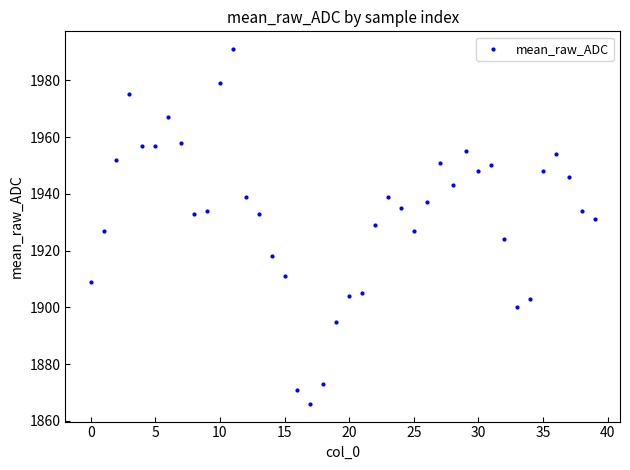

What is the range of Y values (max minus min)?

125